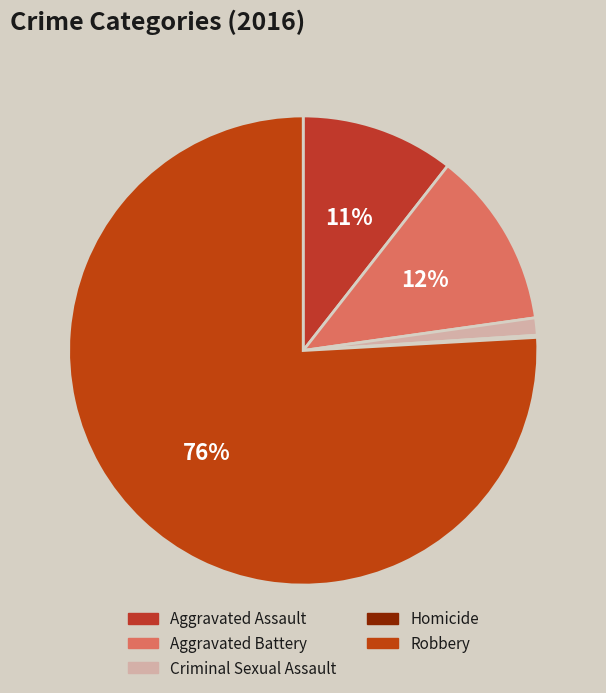

What portion of the pie excludes Criminal Sexual Assault?

98.8%